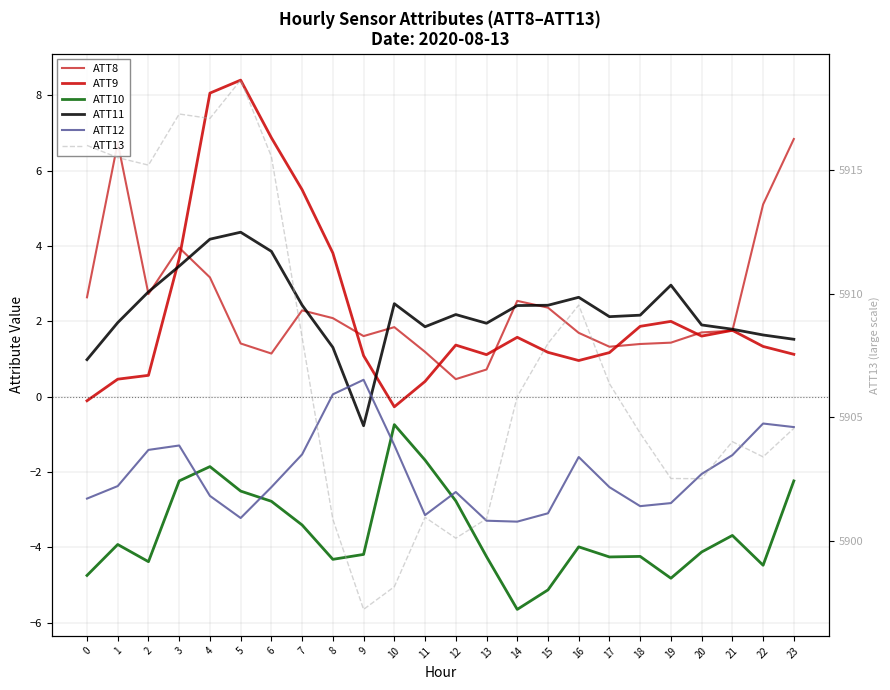

Count the number of data series in this chart.

6